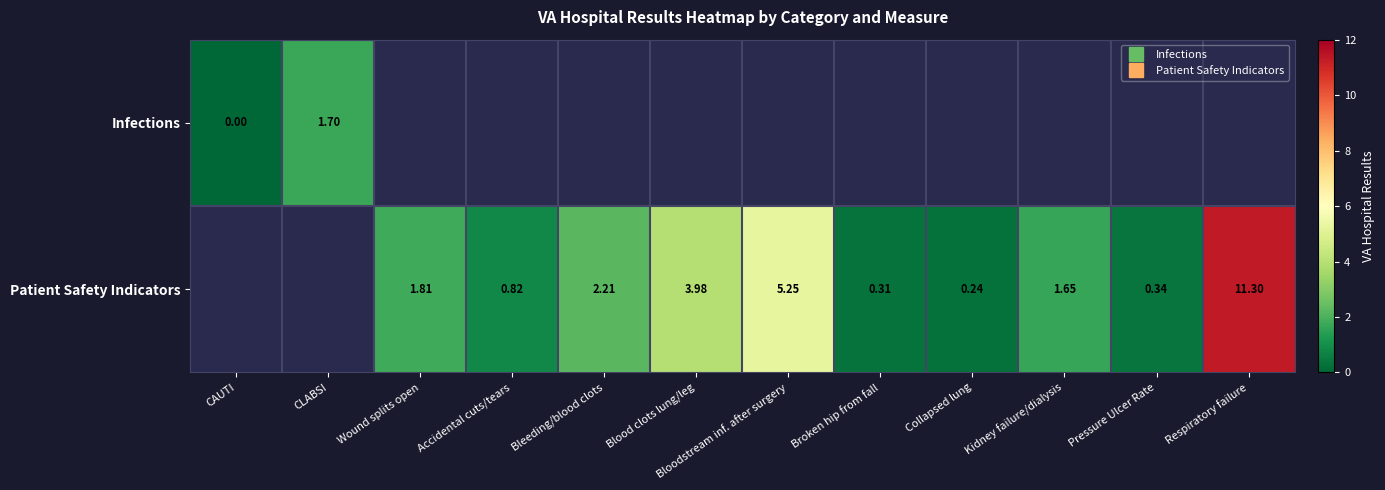

At which label does Patient Safety Indicators reach its minimum?

CAUTI